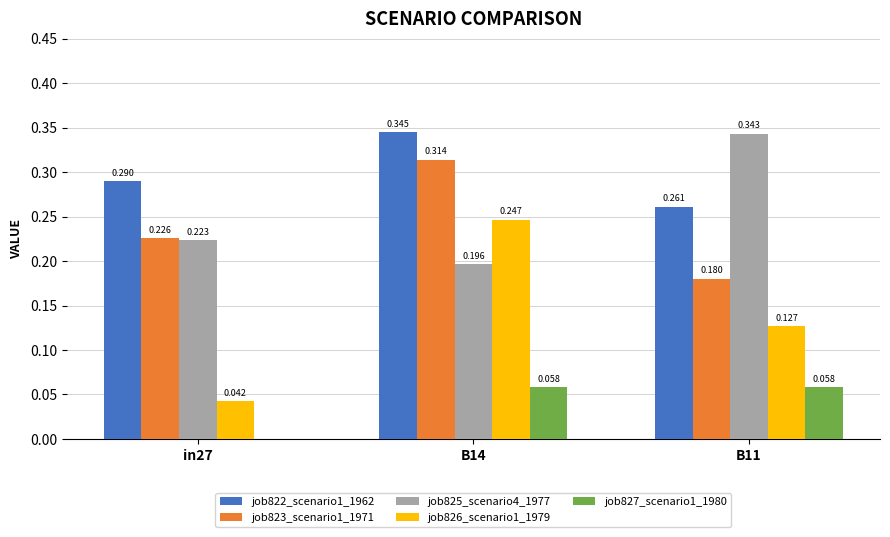

Is the value of job822_scenario1_1962 at B14 greater than the value of job823_scenario1_1971 at B11?

Yes